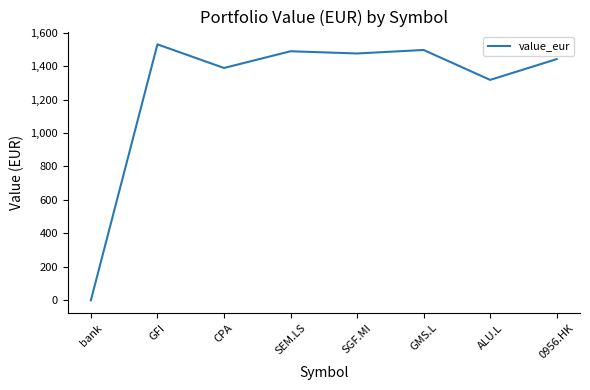

At which label is the value closest to 764?

ALU.L